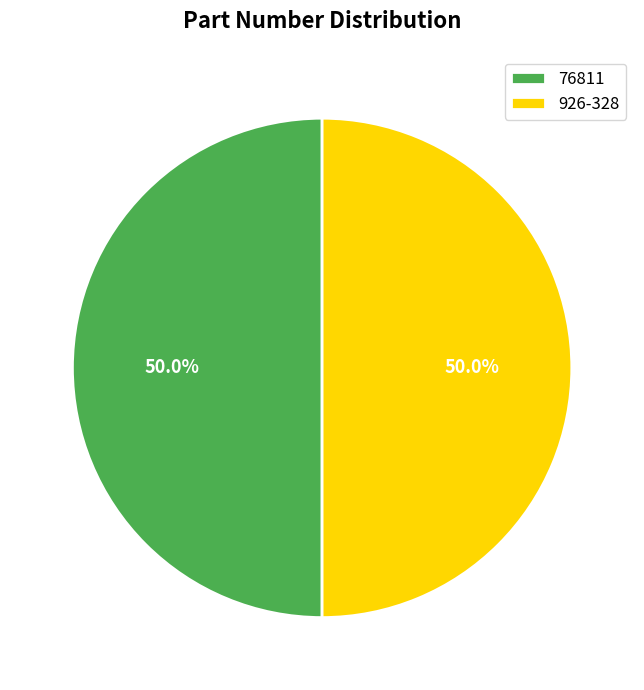

The 926-328 slice represents 50% of the pie. True or false?

True